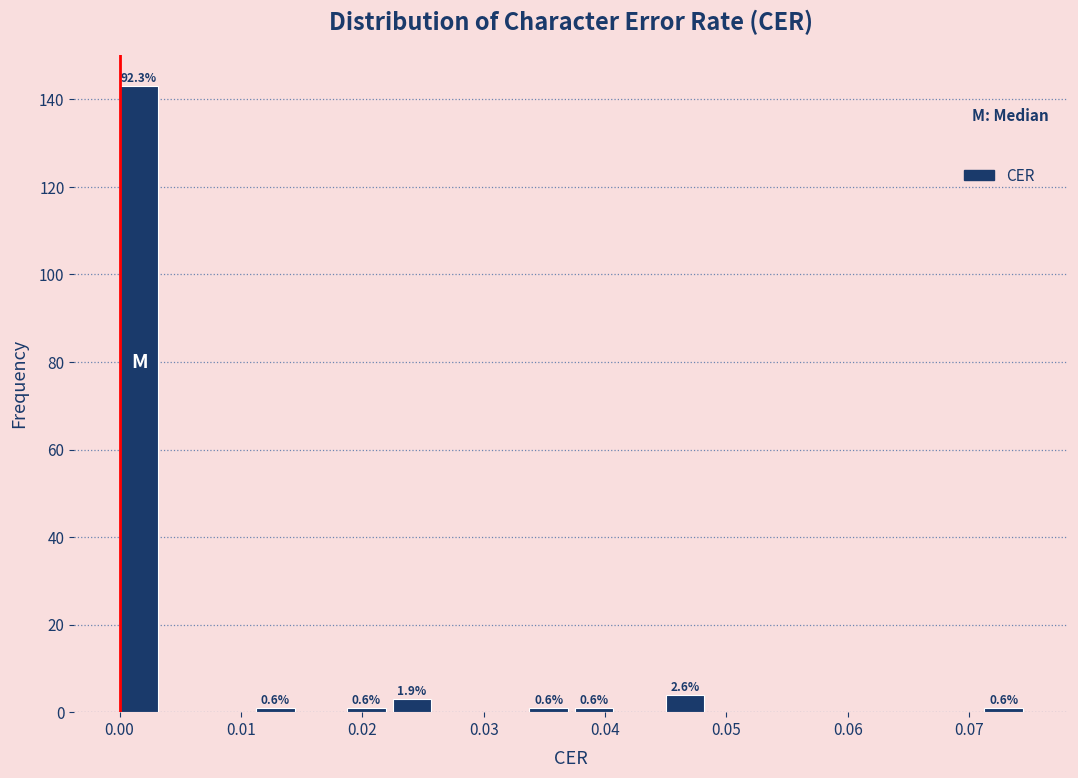

Around what value on the x-axis is the tallest bar? Give the approximate position of its centre, as read against the axis.

0.002